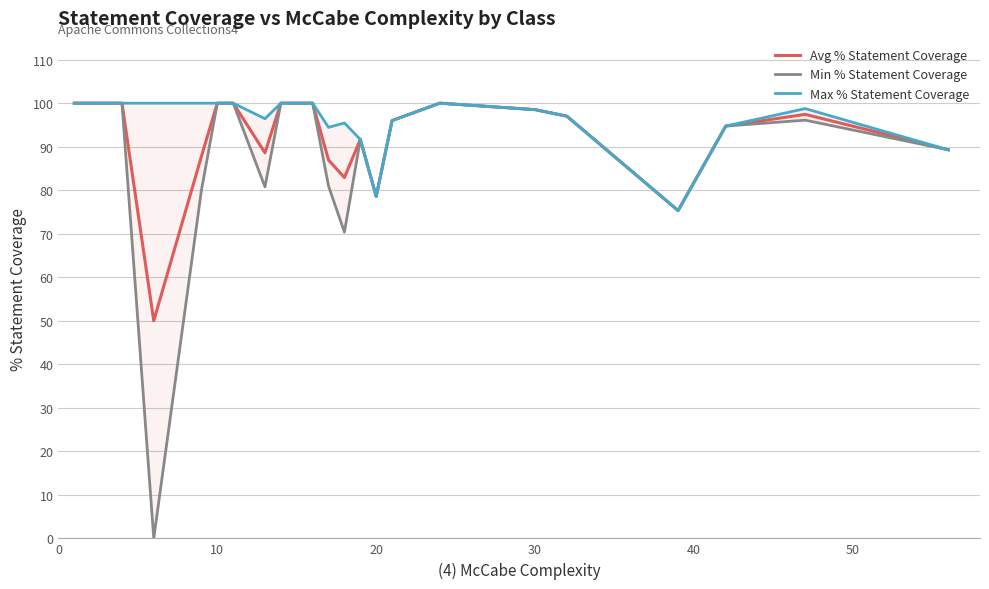

How many data points in Min % Statement Coverage are less than 96?

10